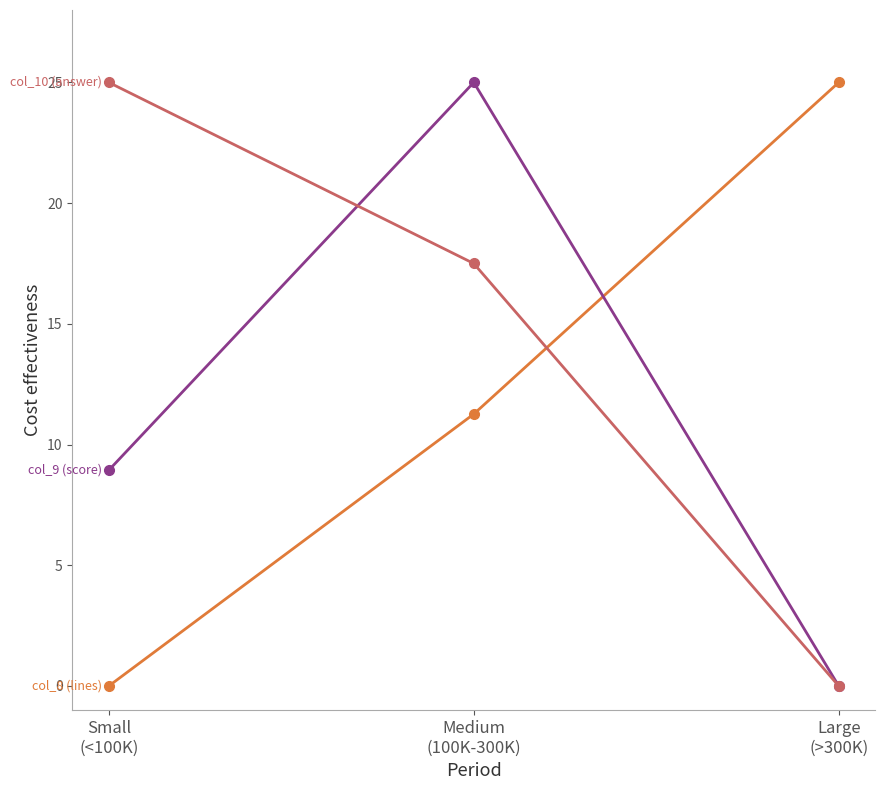

What is the maximum value shown in the chart?

25.0